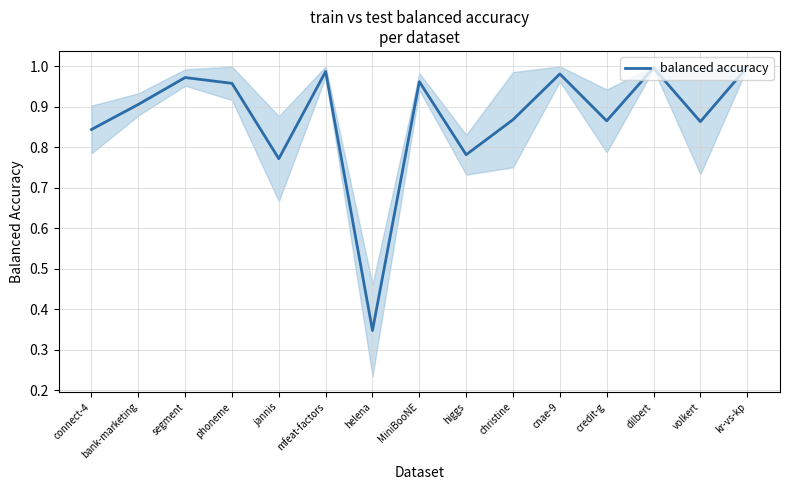

Which has a higher value, christine or bank-marketing?

bank-marketing